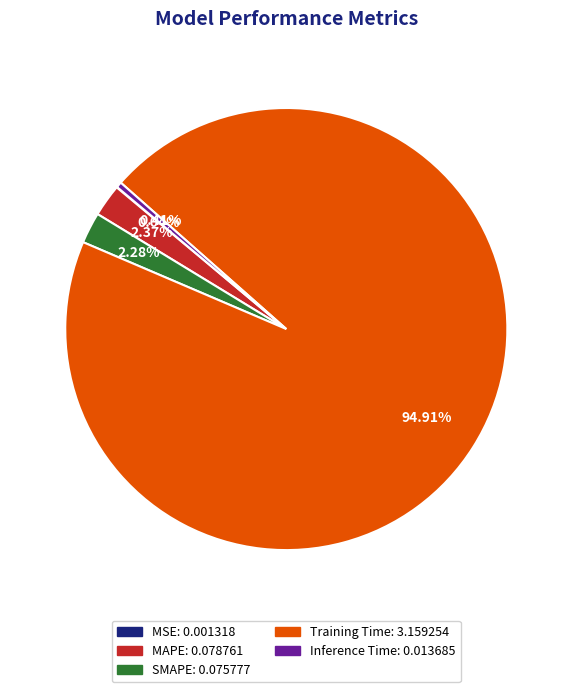

Does any single category account for the majority?

Yes